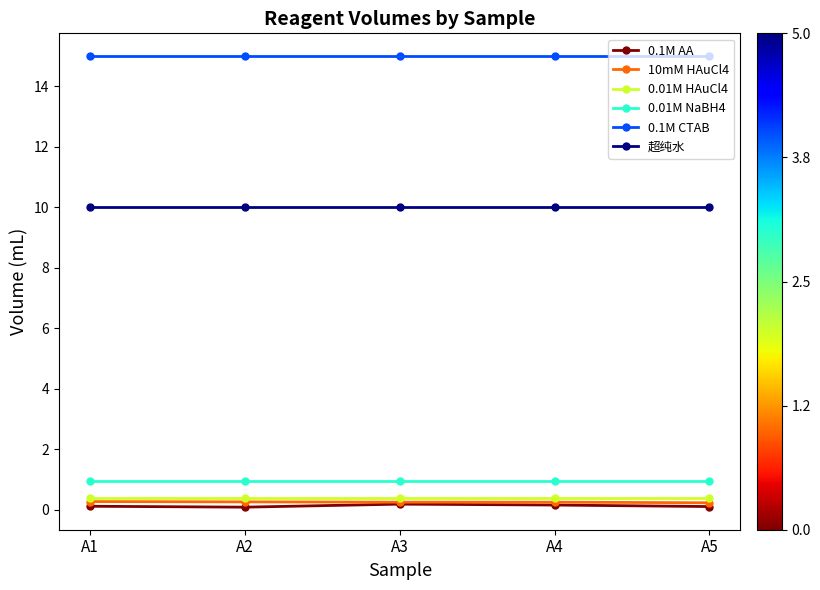

True or false: 0.1M AA and 0.1M CTAB cross at least once.

False